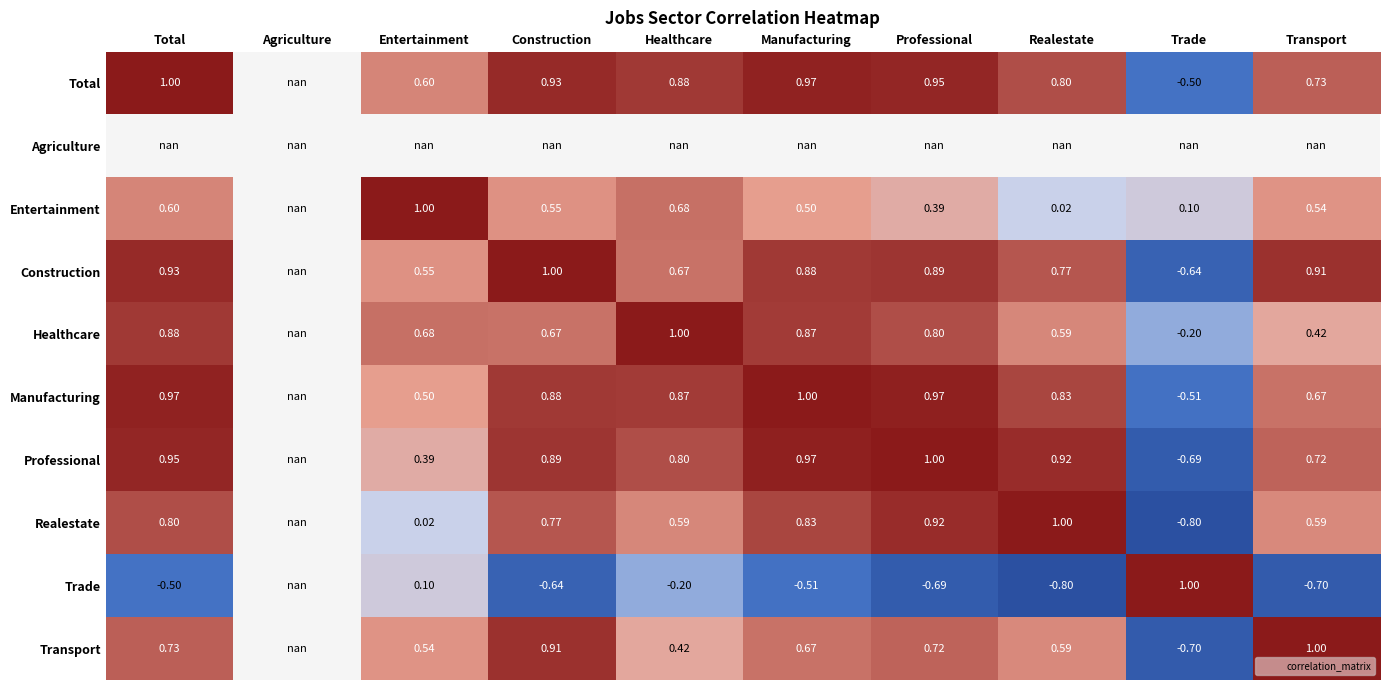

Rank the series by their maximum value, from lowest to highest.

Manufacturing, Total, Agriculture, Entertainment, Construction, Healthcare, Professional, Realestate, Trade, Transport